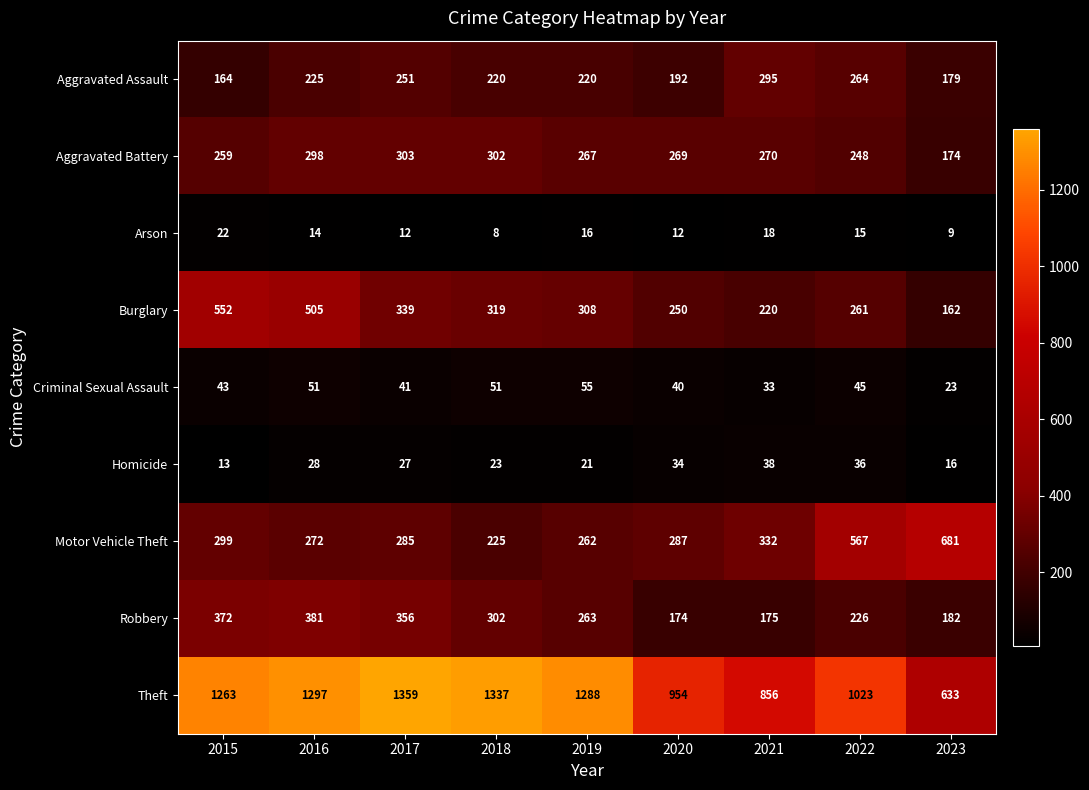

List the series in order of their peak value, lowest first.

Arson, Homicide, Criminal Sexual Assault, Aggravated Assault, Aggravated Battery, Robbery, Burglary, Motor Vehicle Theft, Theft